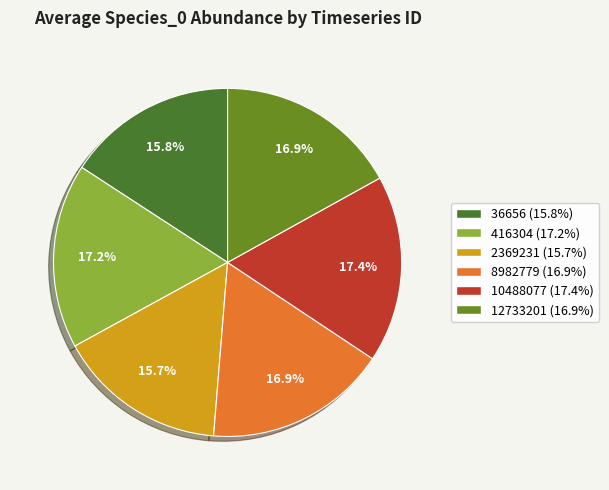

How many slices are in this pie chart?

6